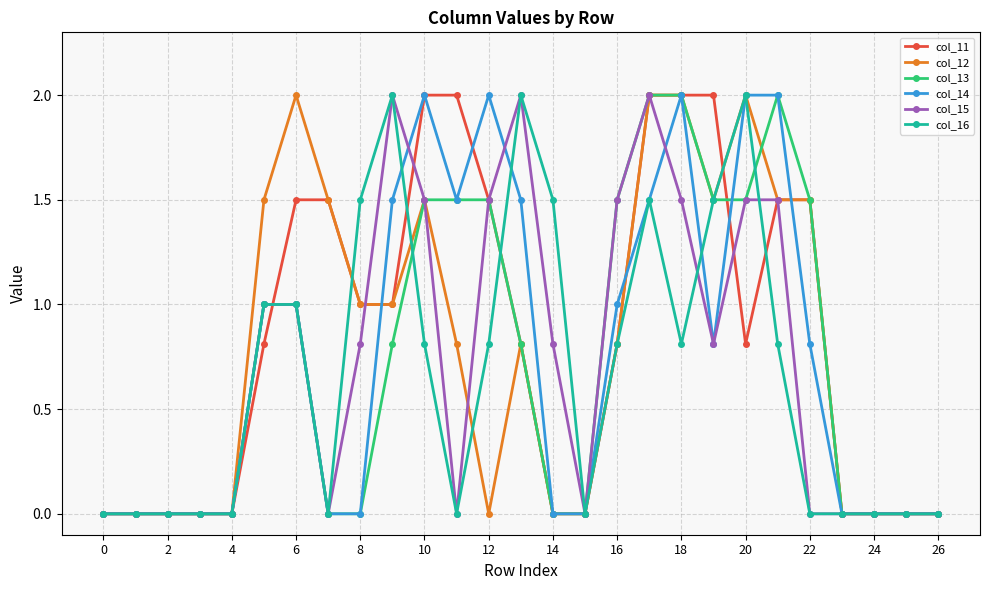

What is the maximum value shown in the chart?

2.0